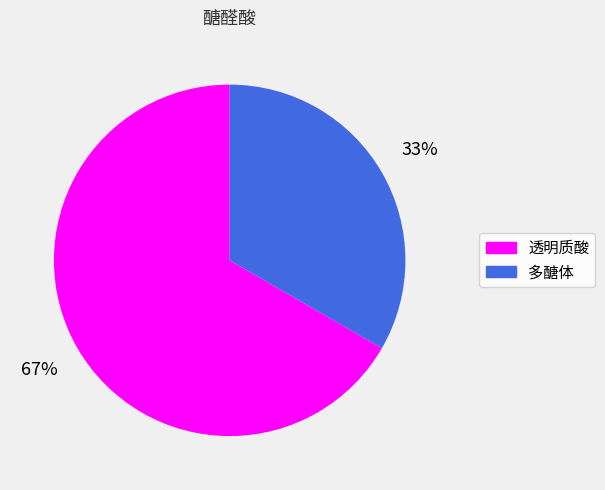

Count the number of slices in the pie.

2